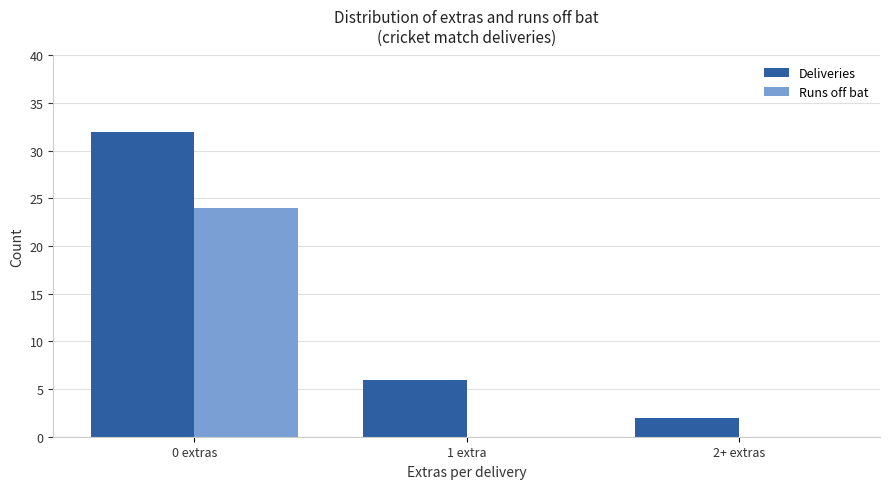

How many Runs off bat values are between 0 and 24?

3